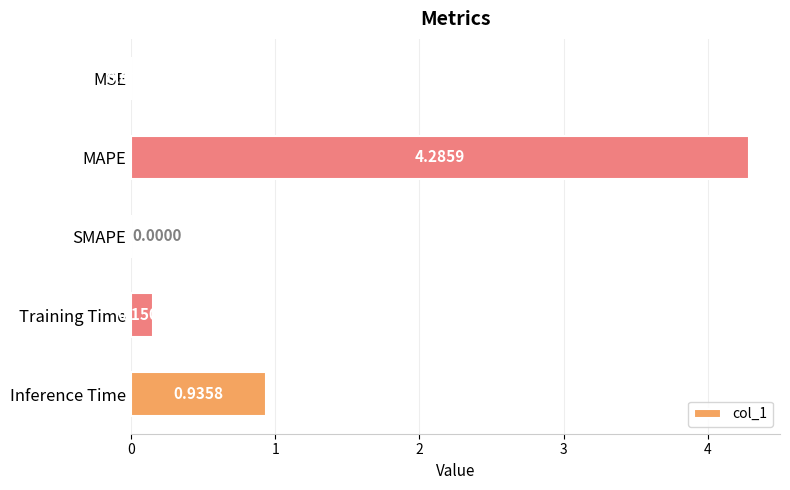

At which category does the chart reach its peak across all series?

MAPE